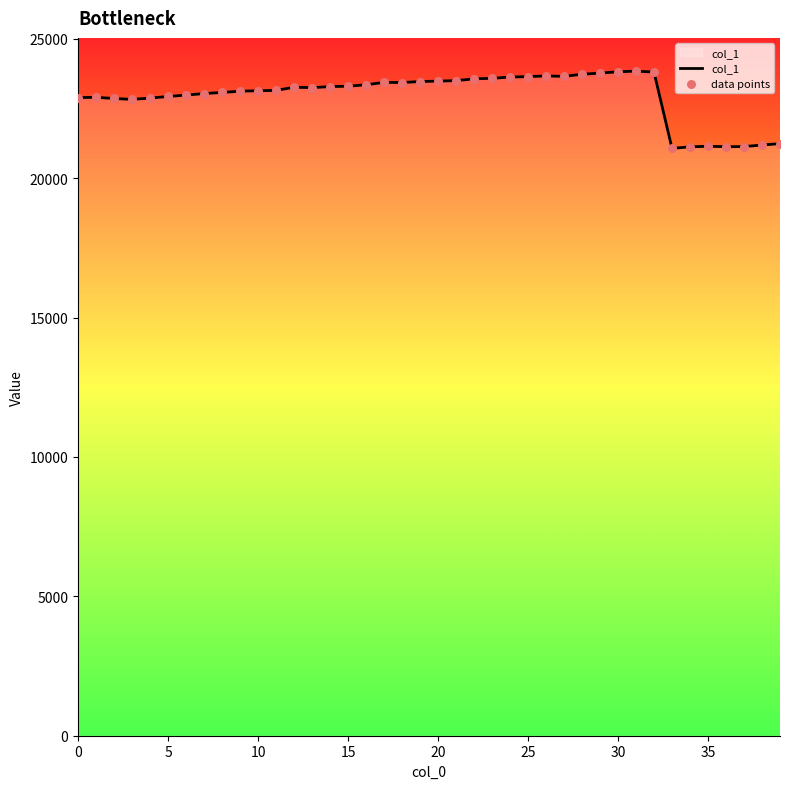

What is the maximum value shown in the chart?

23841